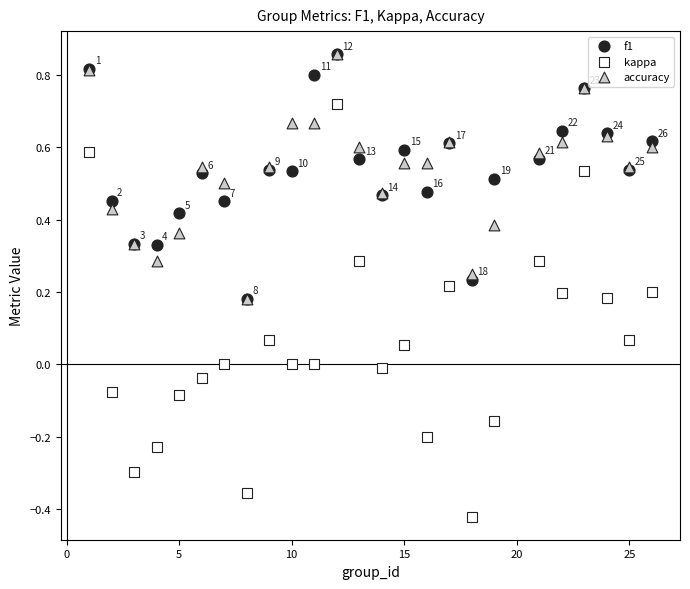

What are all the series names shown in the legend?

f1, kappa, accuracy